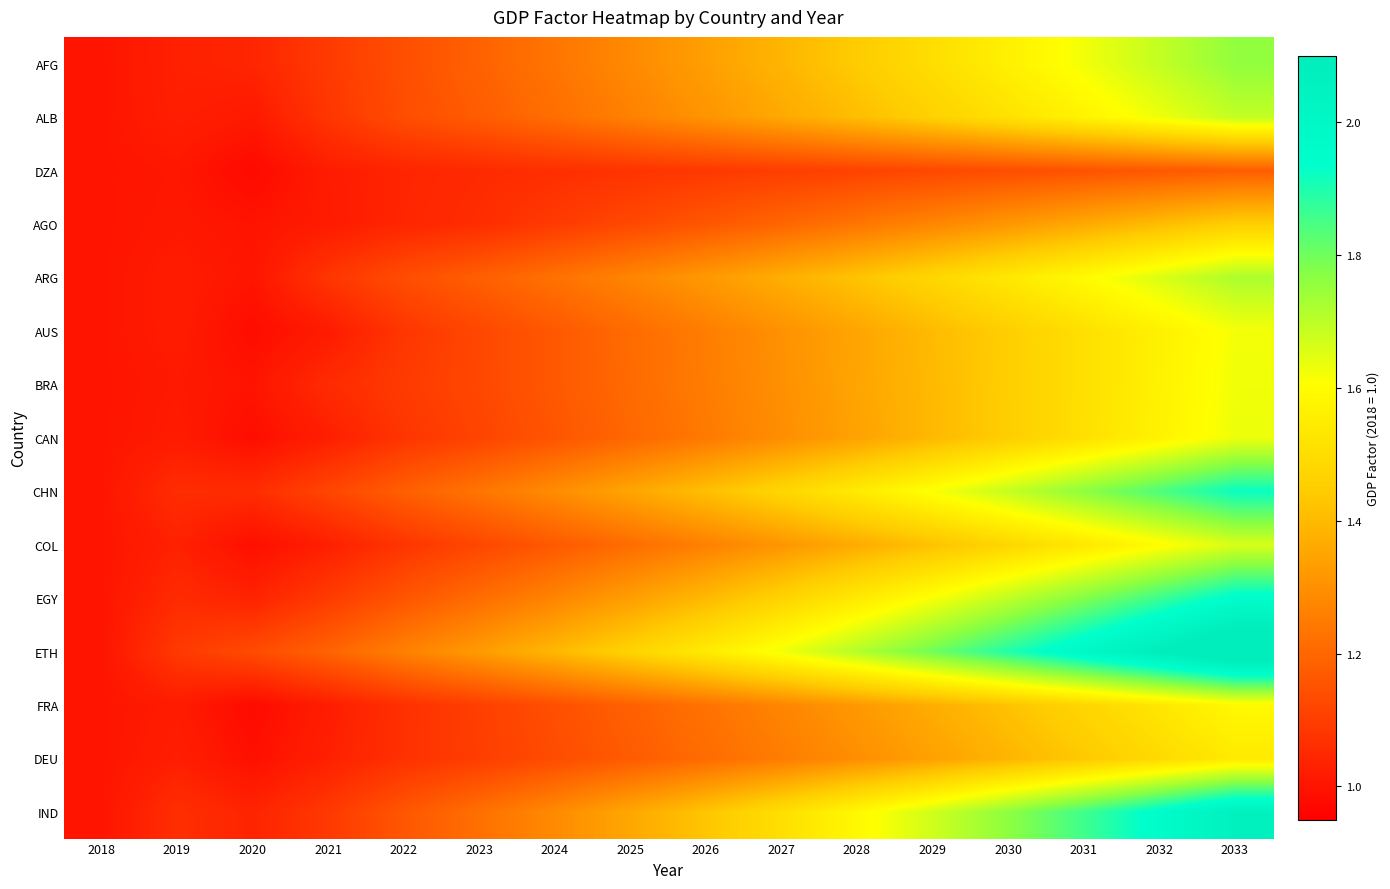

At which label does ALB reach its peak?

2033